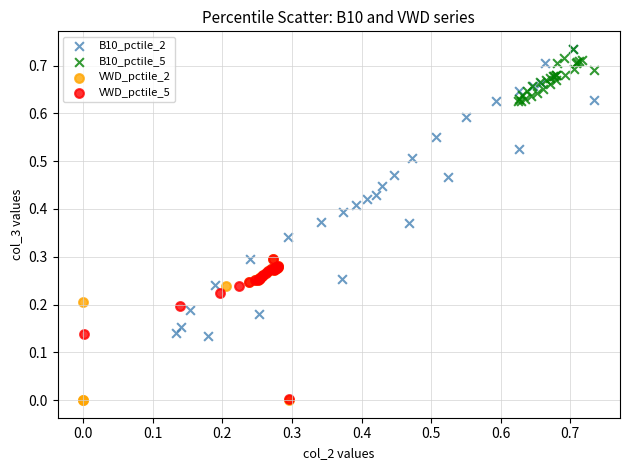

Which series has the widest spread of Y values?

B10_pctile_2